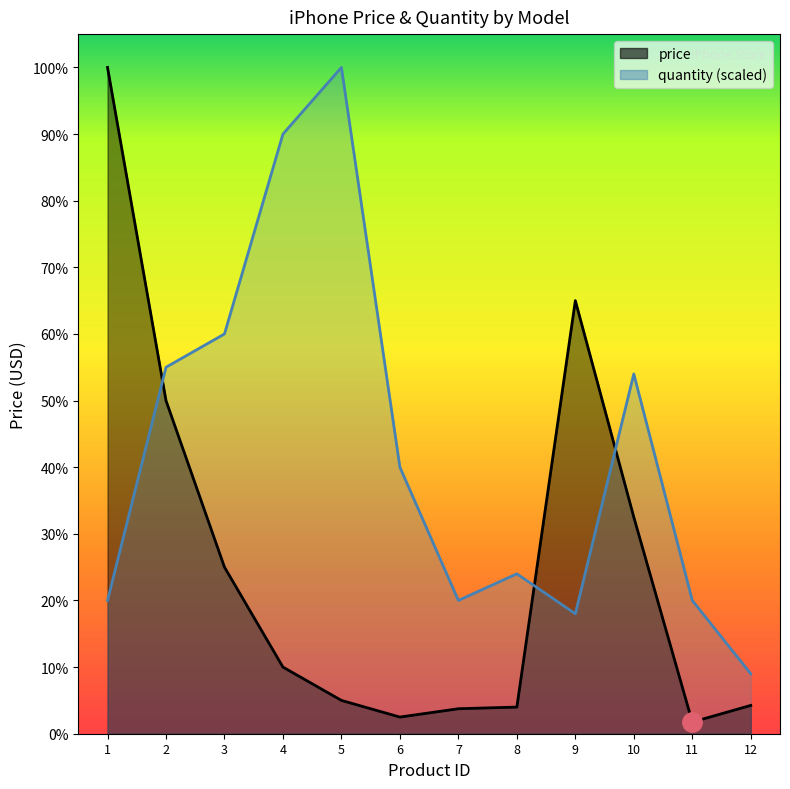

In price, how many points are higher than both neighbors (excluding endpoints)?

1